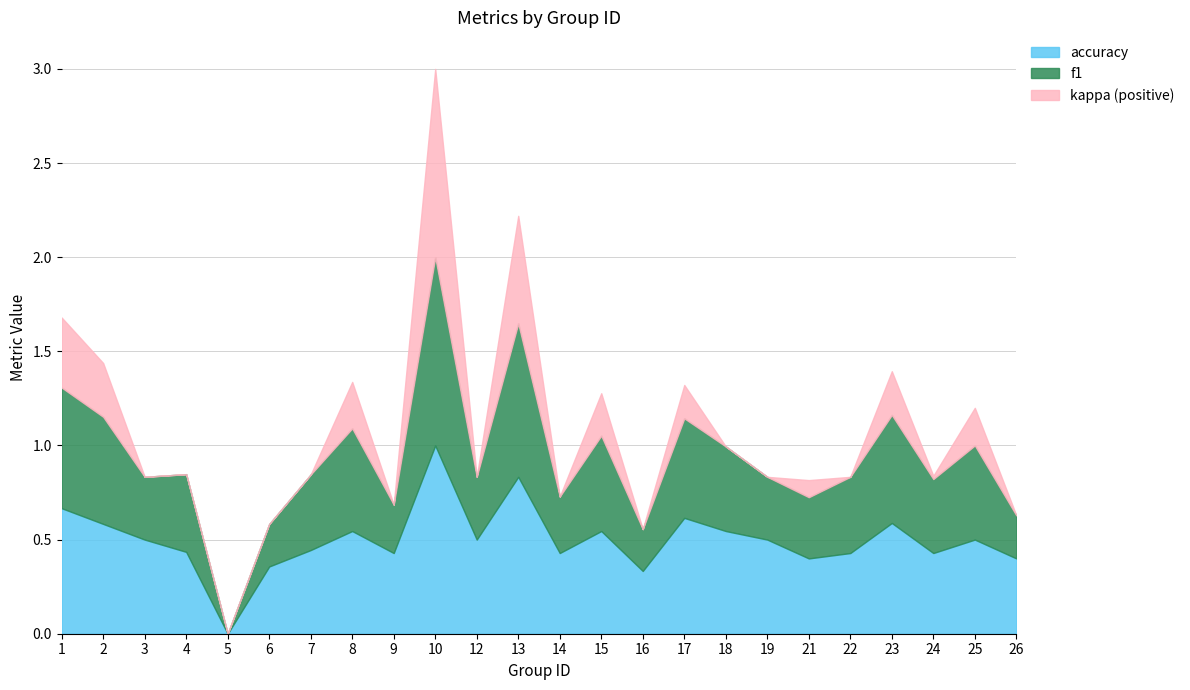

At how many categories does at least one series exceed 0?

23